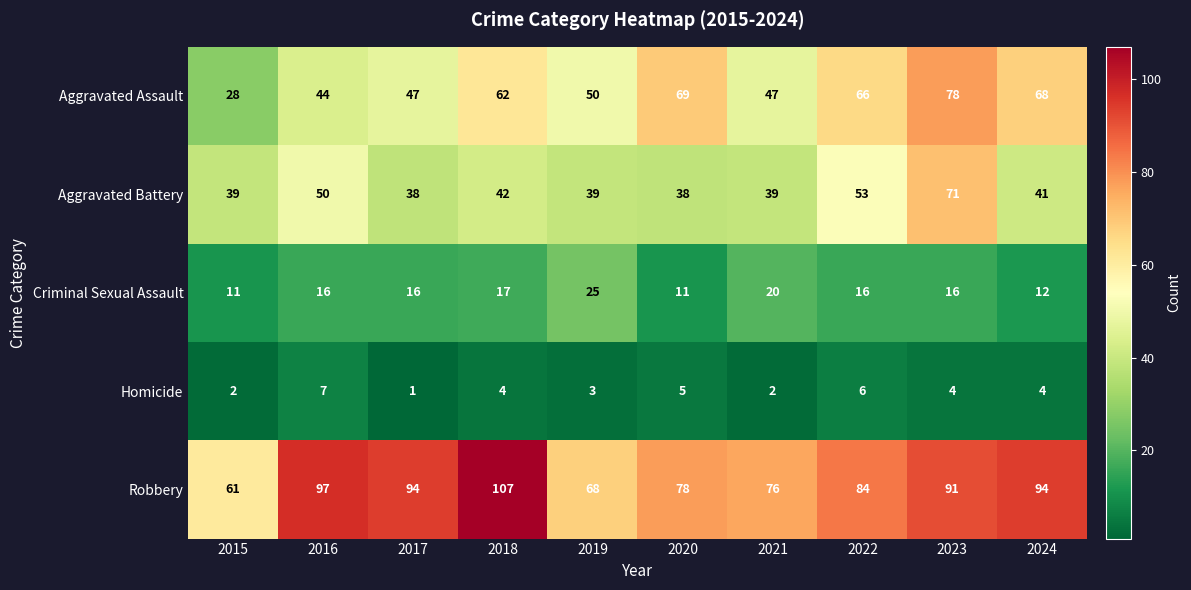

What is the average value of the Robbery series?

85